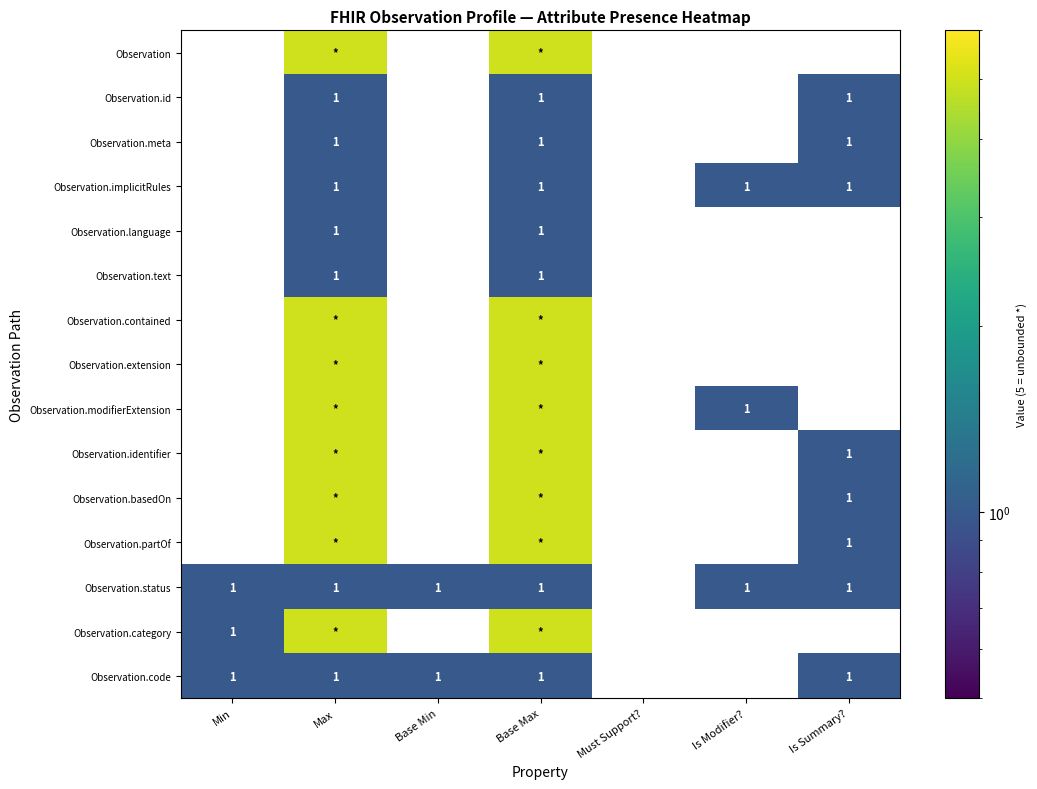

How many positive values does the Observation.status series have?

6